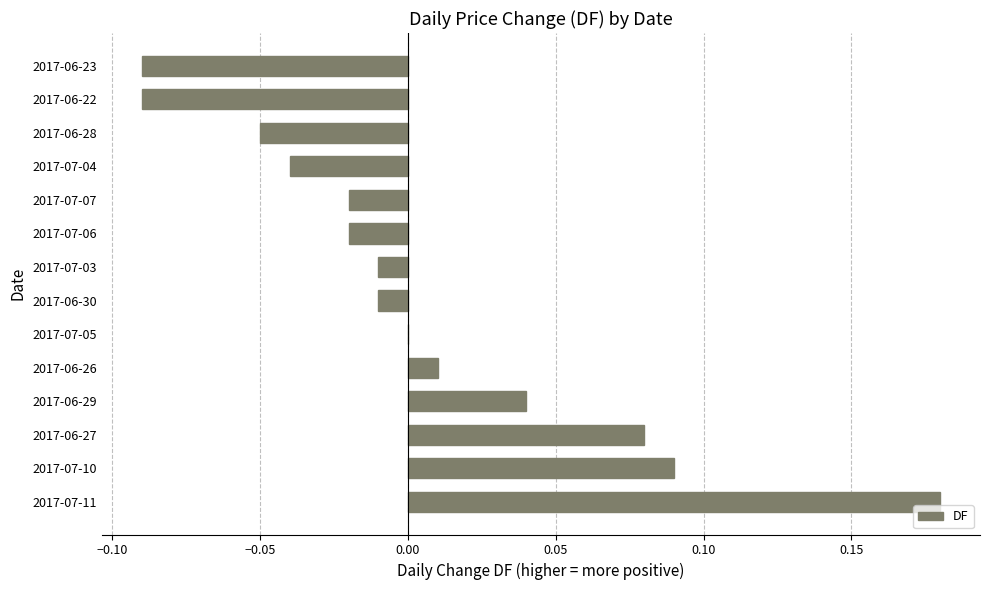

Is it true that the value at 2017-06-29 is 0.1?

False